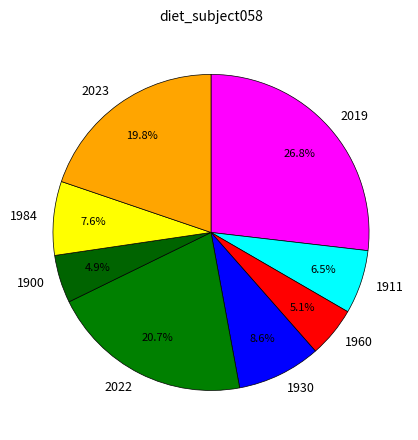

Does 1930 represent more than half of the total?

No